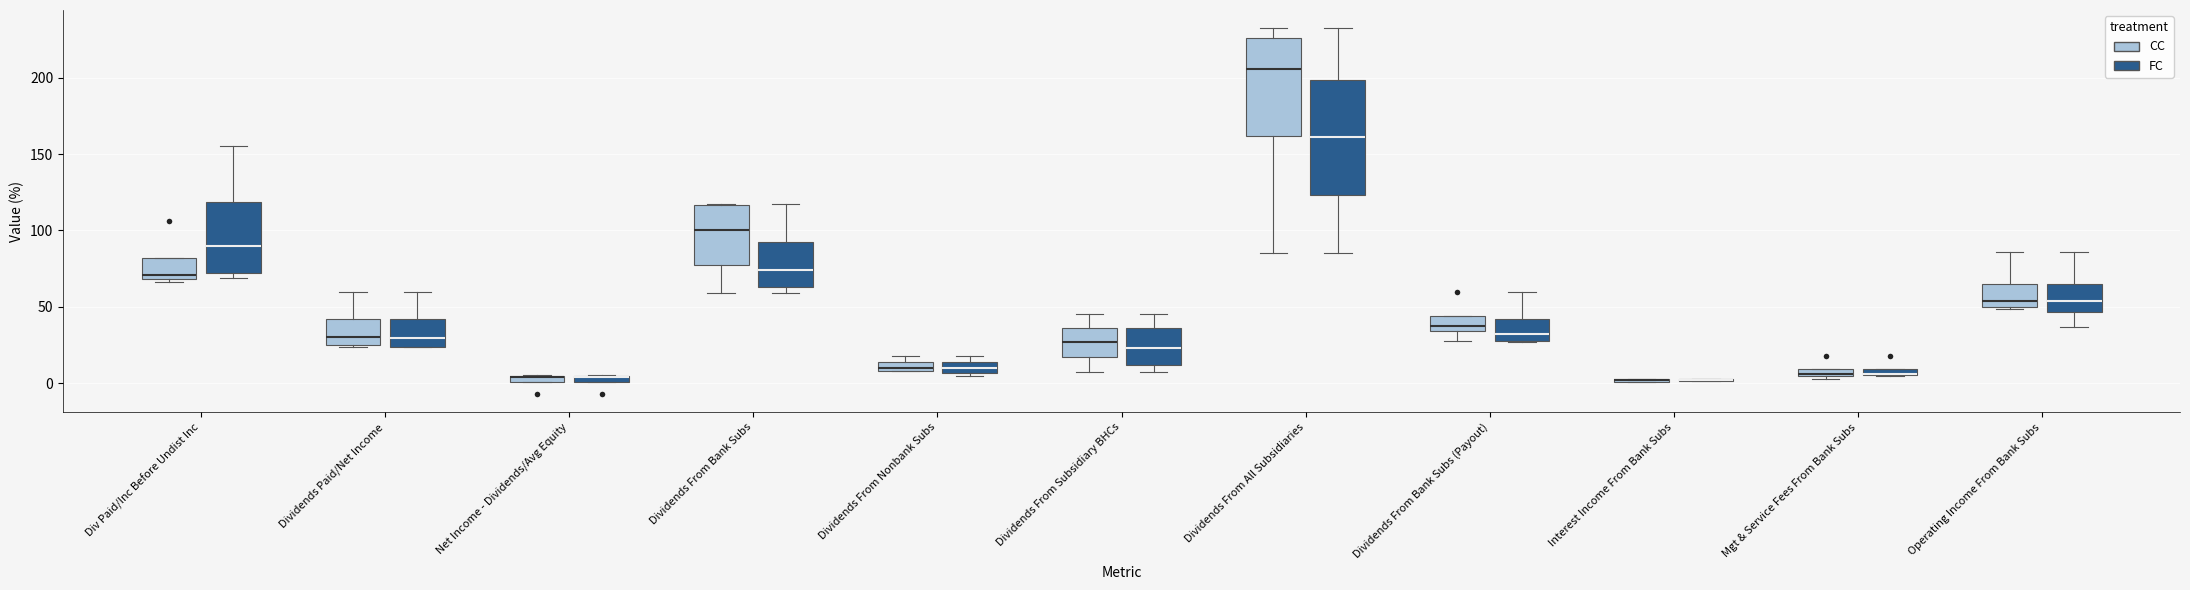

Which box is the tallest, from its lower edge to its upper edge?

Dividends From All Subsidiaries (FC)